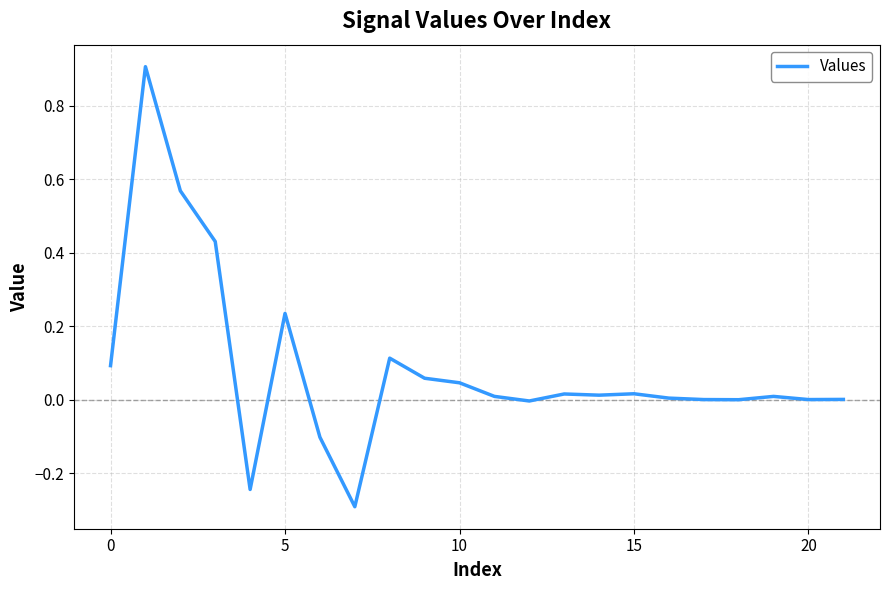

True or false: there are more than 0 points higher than both neighbors.

True